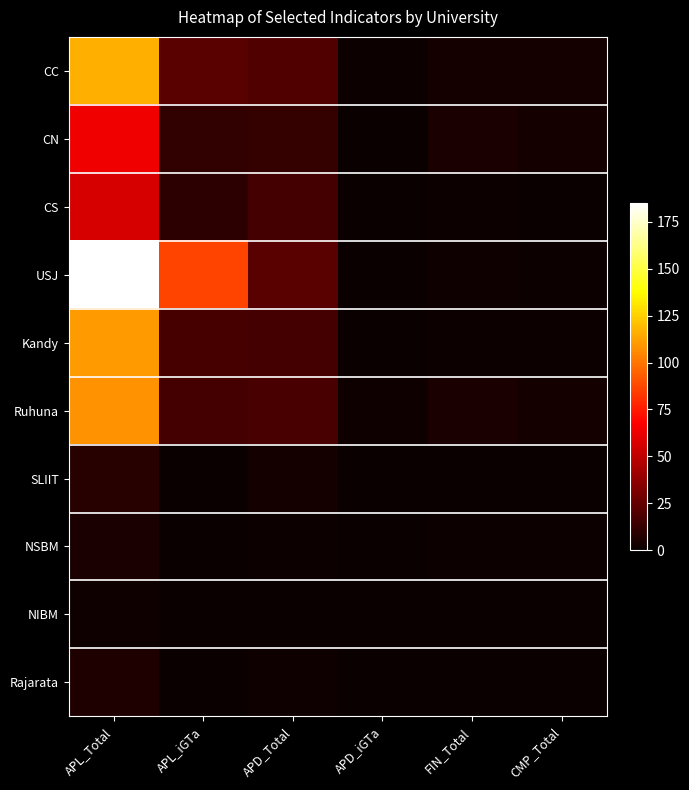

List the series in order of their peak value, highest first.

USJ, CC, Kandy, Ruhuna, CN, CS, SLIIT, Rajarata, NSBM, NIBM